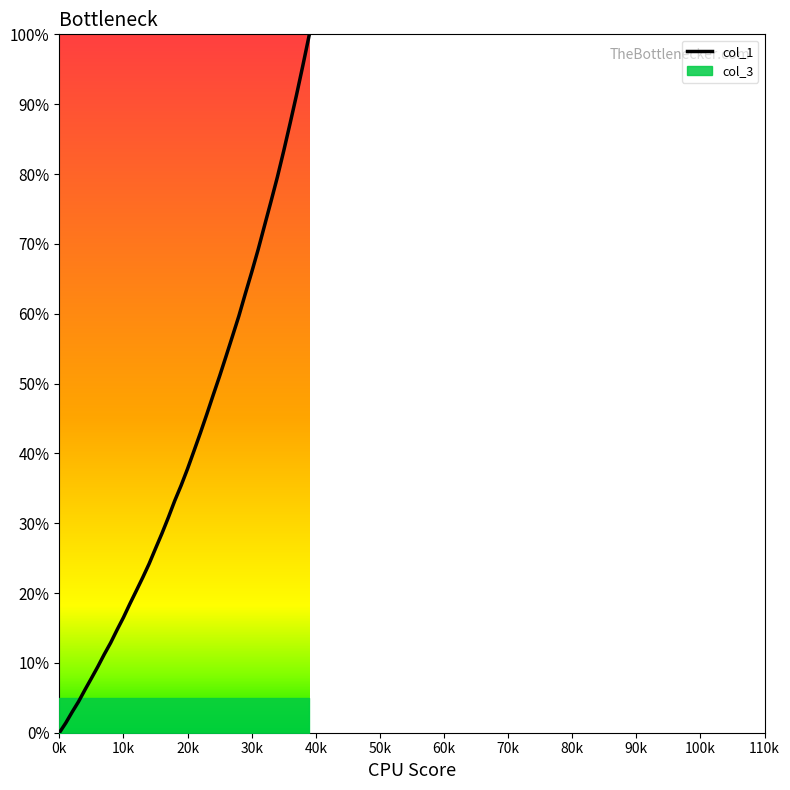

What is the change in value from 50k to 70k?

+3.4